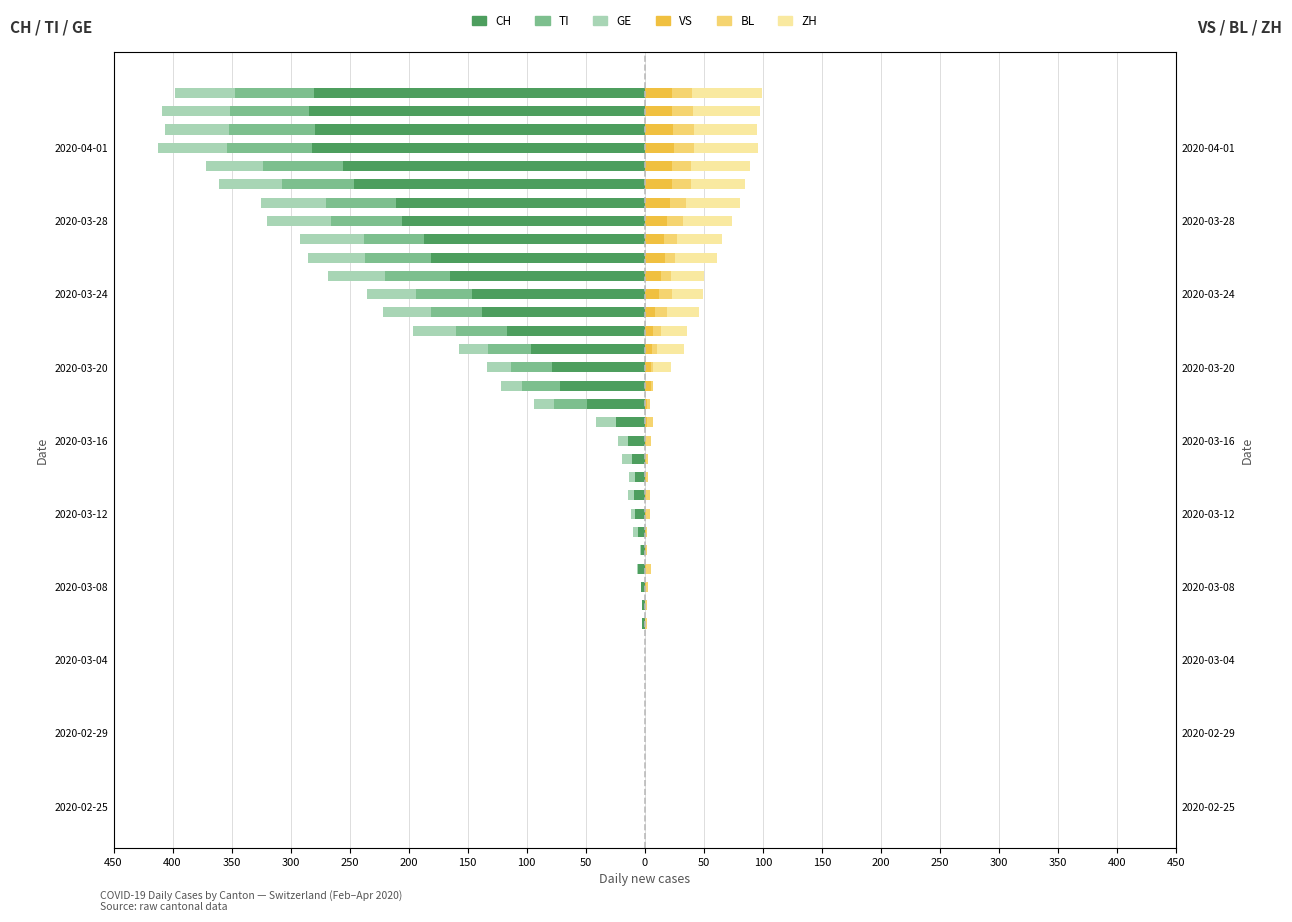

What is the average value of the GE (left) series?

-21